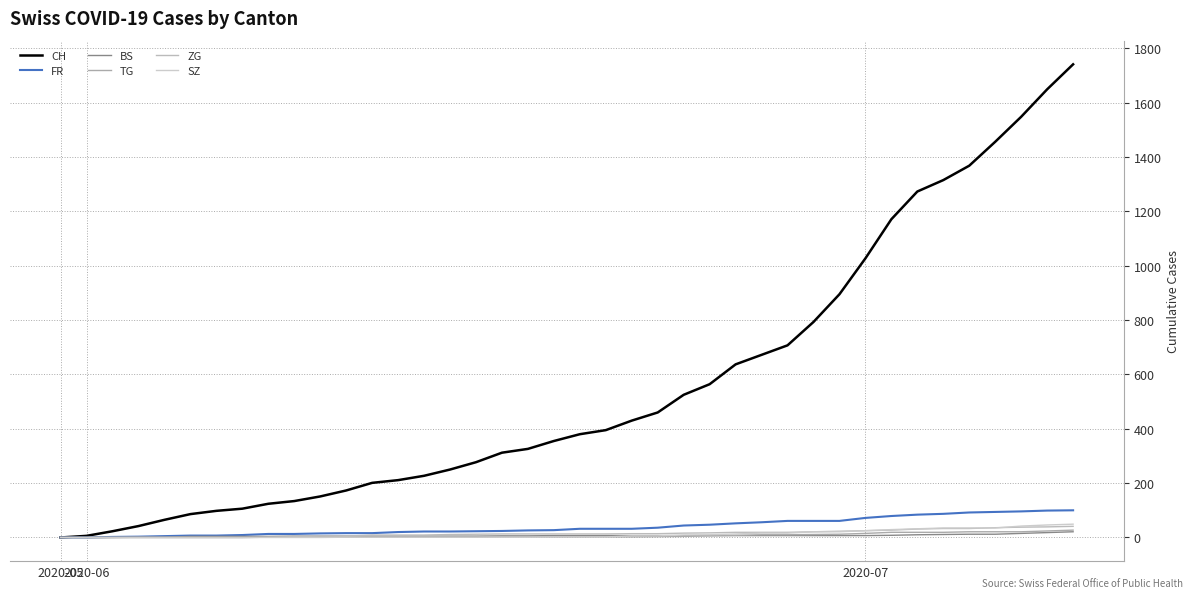

How many distinct data groups are displayed?

6